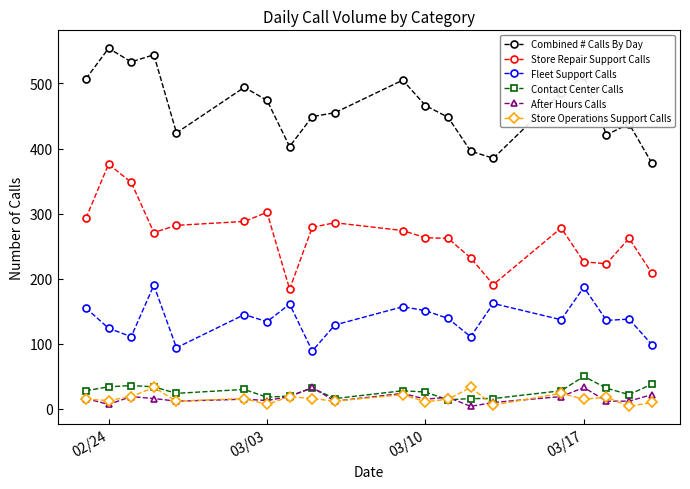

At how many categories does at least one series exceed 499?

6